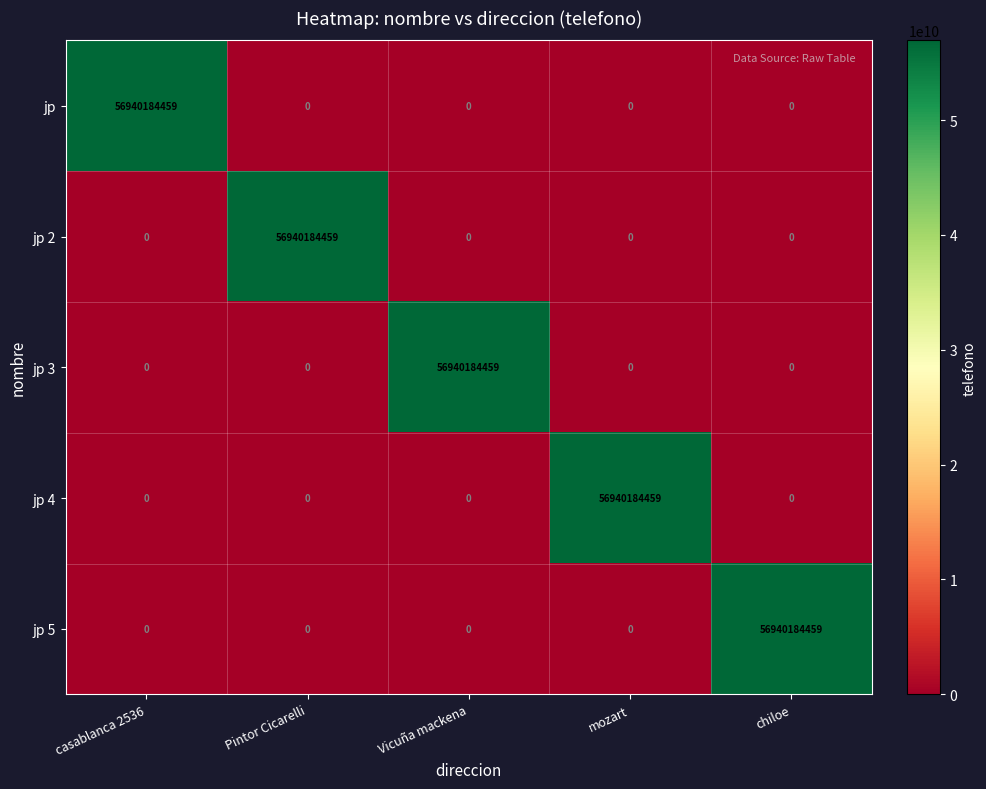

What is the average value of the jp 3 series?

11388036892